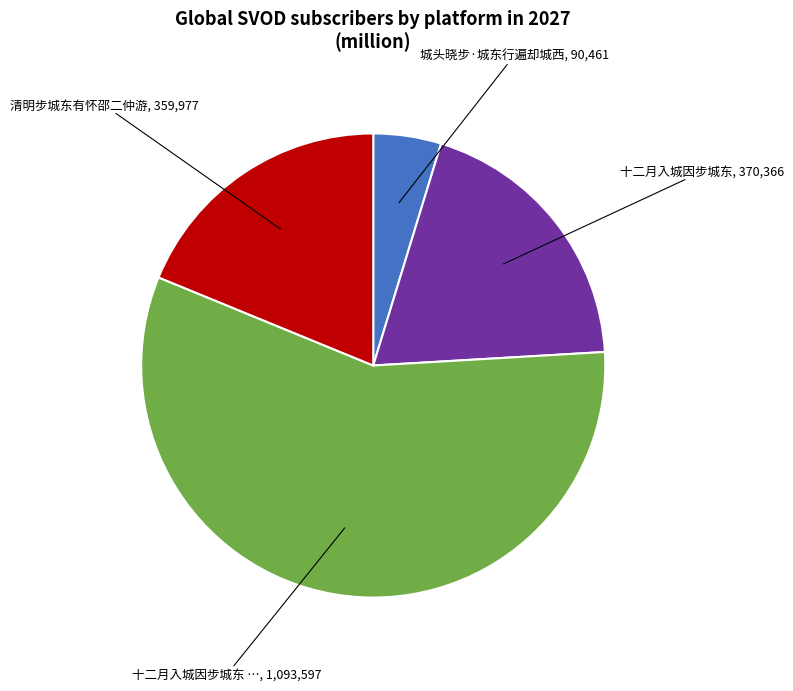

Count the number of slices in the pie.

4